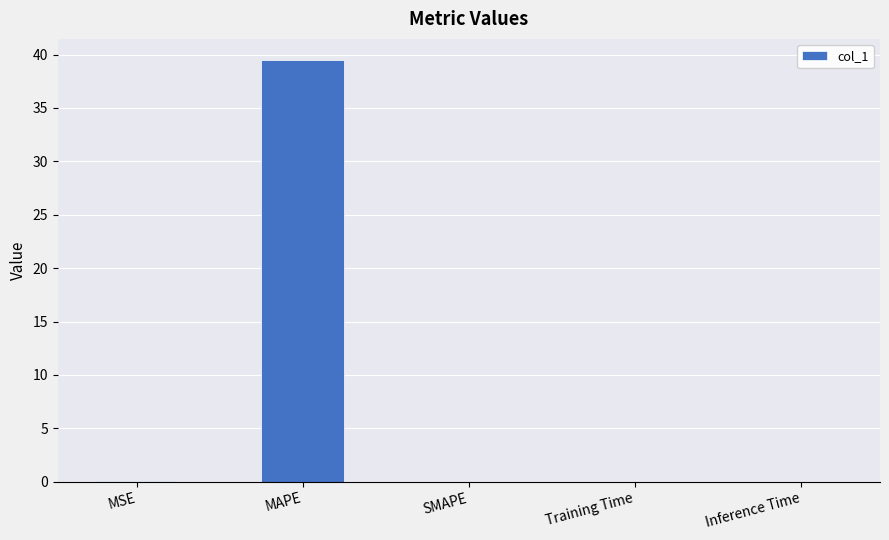

Which label corresponds to the largest value in the chart?

MAPE